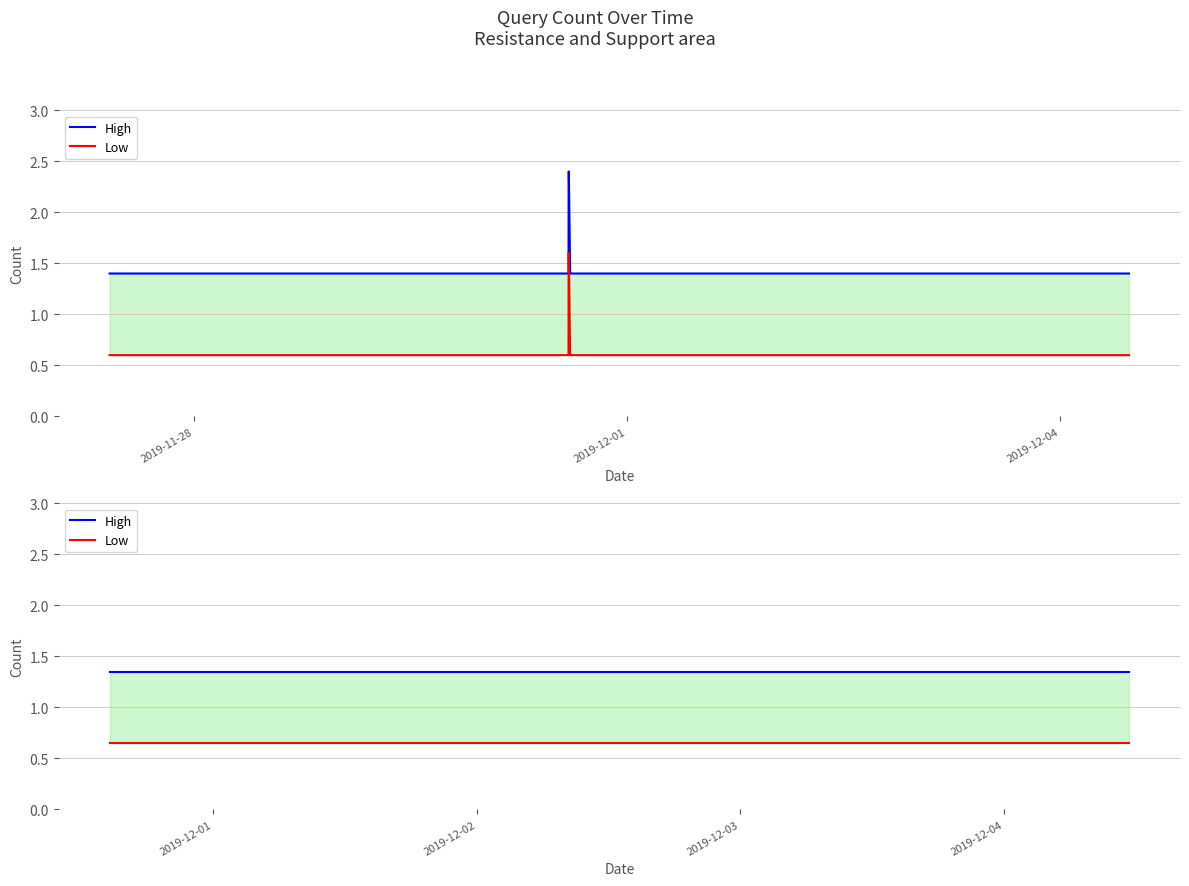

True or false: Low has more than 2 interior local peaks.

False